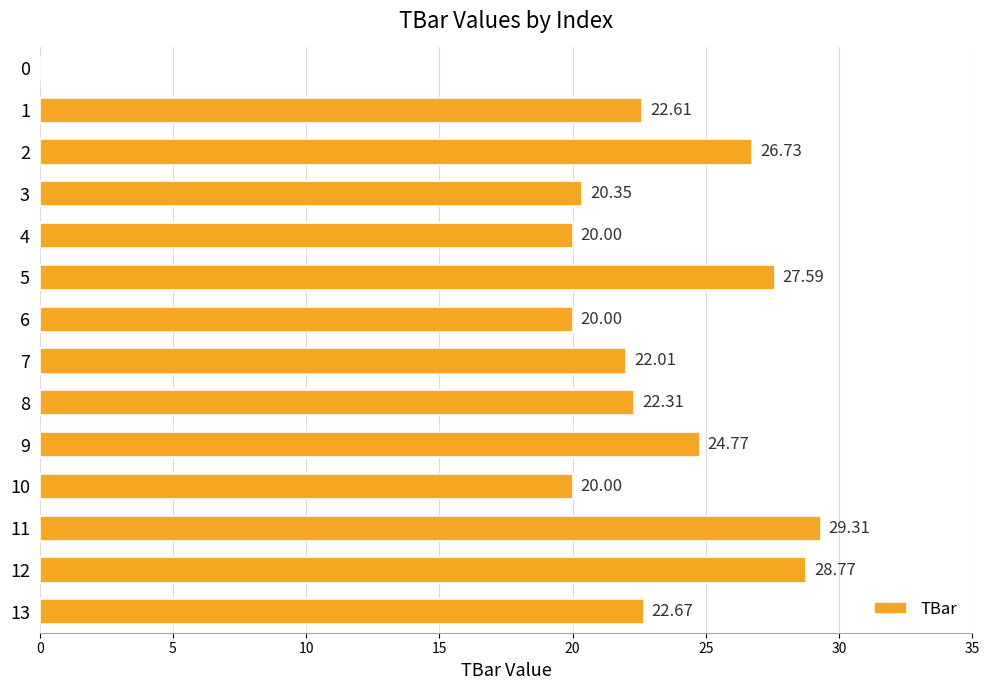

What is the sum of the values at 8 and 6?

42.3